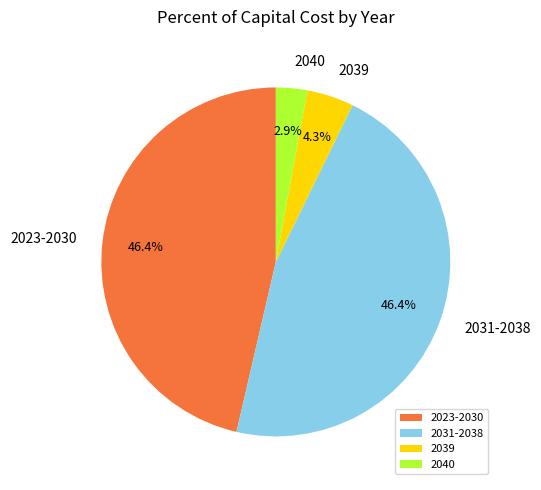

Which slice is the smallest?

2040